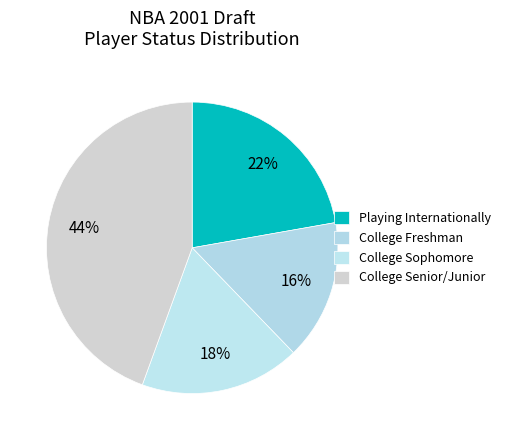

How many segments does this pie chart have?

4